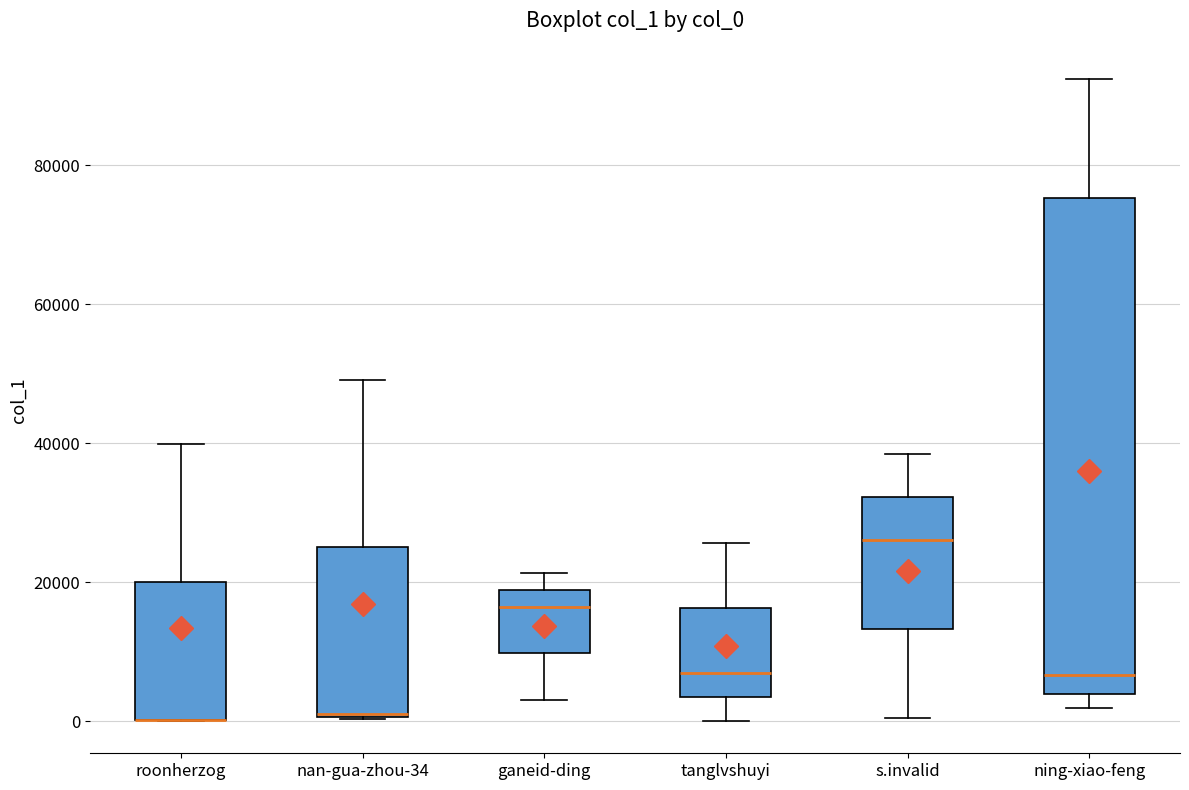

Reading left to right, transcribe this box plot: for each box, give where its median line is, the range the box spans, and where its two whiskers end, as read against the y-axis. The values are not printed on the chart, so give them approximately, as read against the axis.

roonherzog: median 0 (drawn on the box's lower edge), box 0 to 20000, whiskers 0 to 40000
nan-gua-zhou-34: median 2000, box 0 to 26000, whiskers 0 to 50000
ganeid-ding: median 16000, box 10000 to 18000, whiskers 4000 to 22000
tanglvshuyi: median 6000, box 4000 to 16000, whiskers 0 to 26000
s.invalid: median 26000, box 14000 to 32000, whiskers 0 to 38000
ning-xiao-feng: median 6000, box 4000 to 76000, whiskers 2000 to 92000